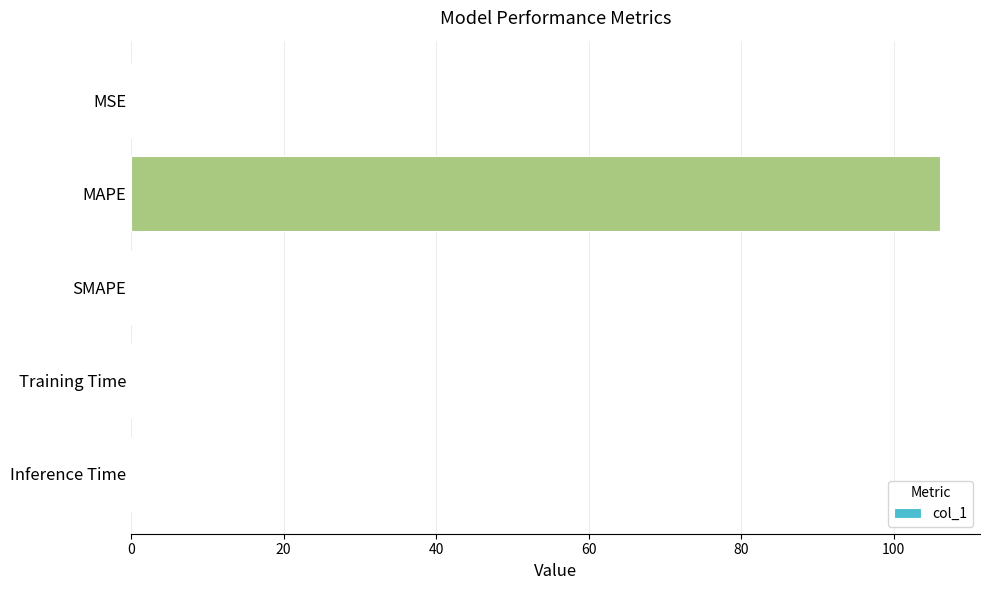

What is the sum of all values?

106.0